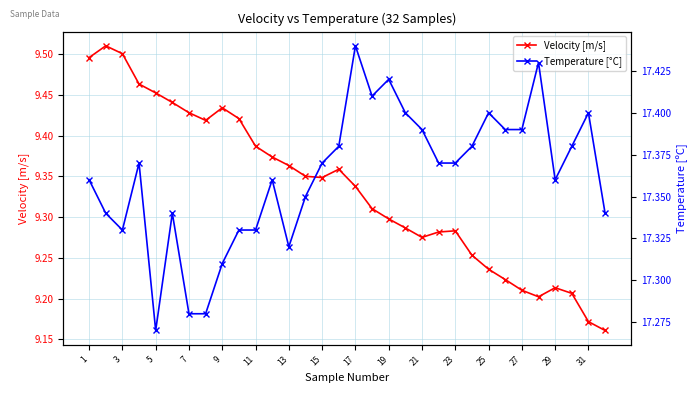

How many Velocity [m/s] values are between 9 and 10?

32